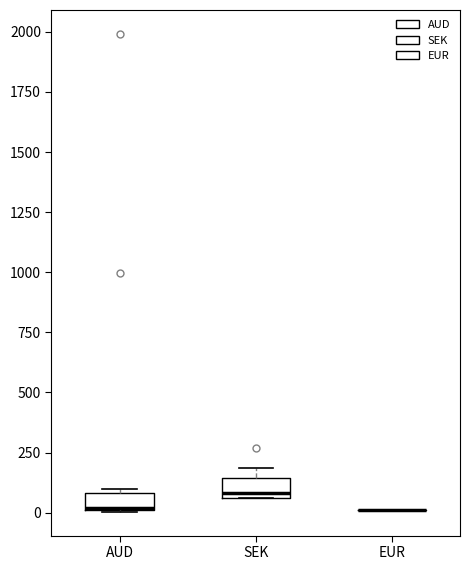

Where is the lower edge of the box for AUD on the y-axis? The values are not printed on the chart, so give them approximately, as read against the axis.

0